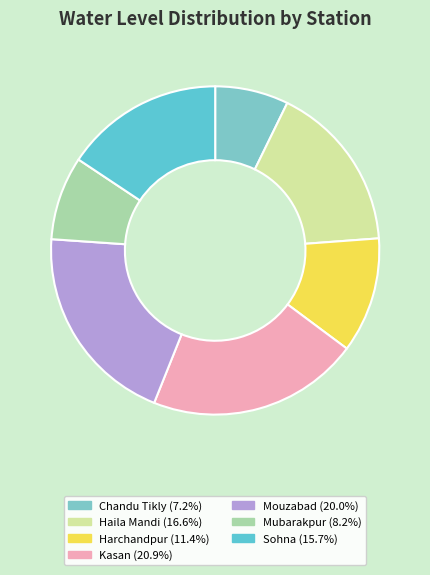

How many segments does this pie chart have?

7